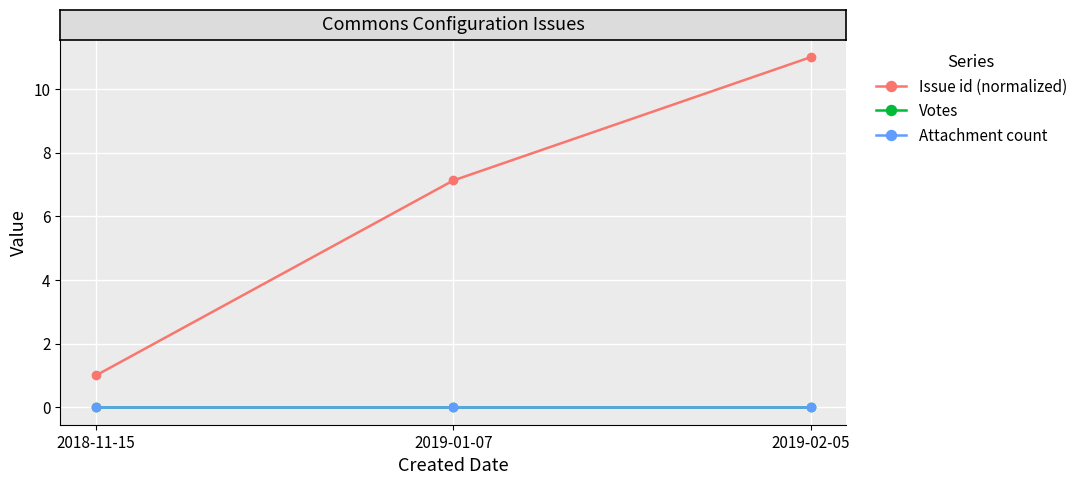

Where is Attachment count nearest to the value 0?

2018-11-15